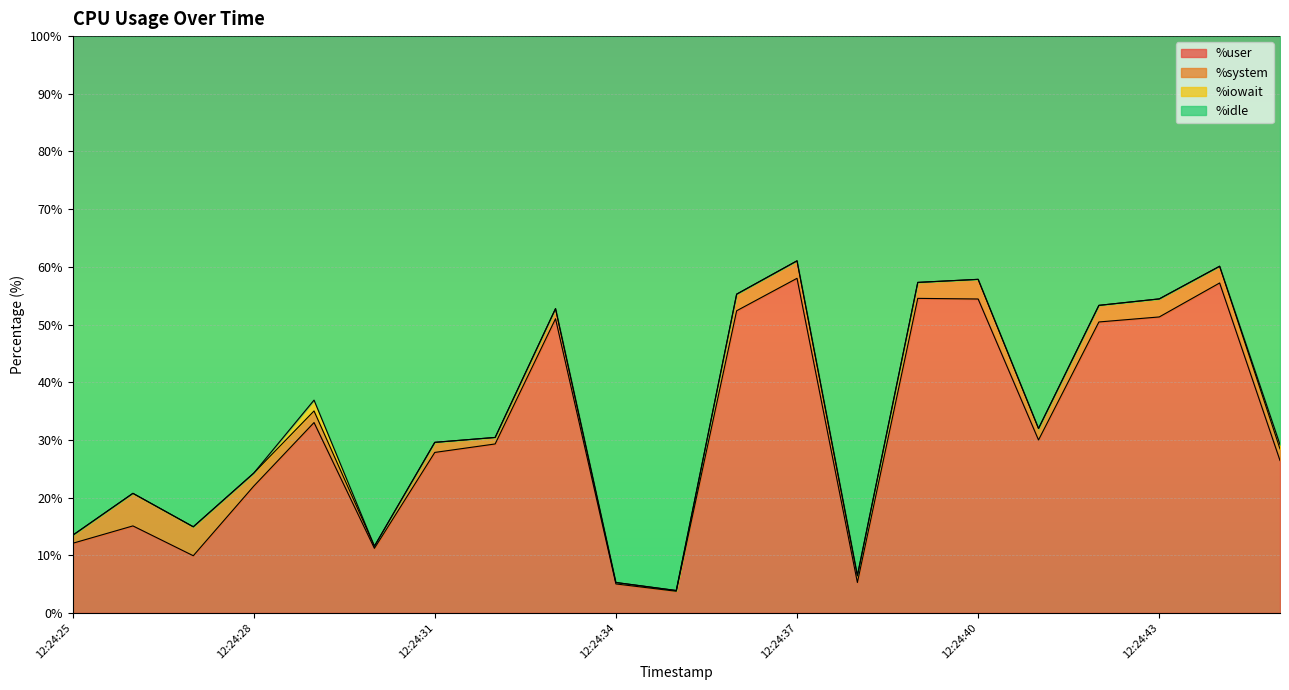

At which category does %idle reach its first local peak?

12:24:26